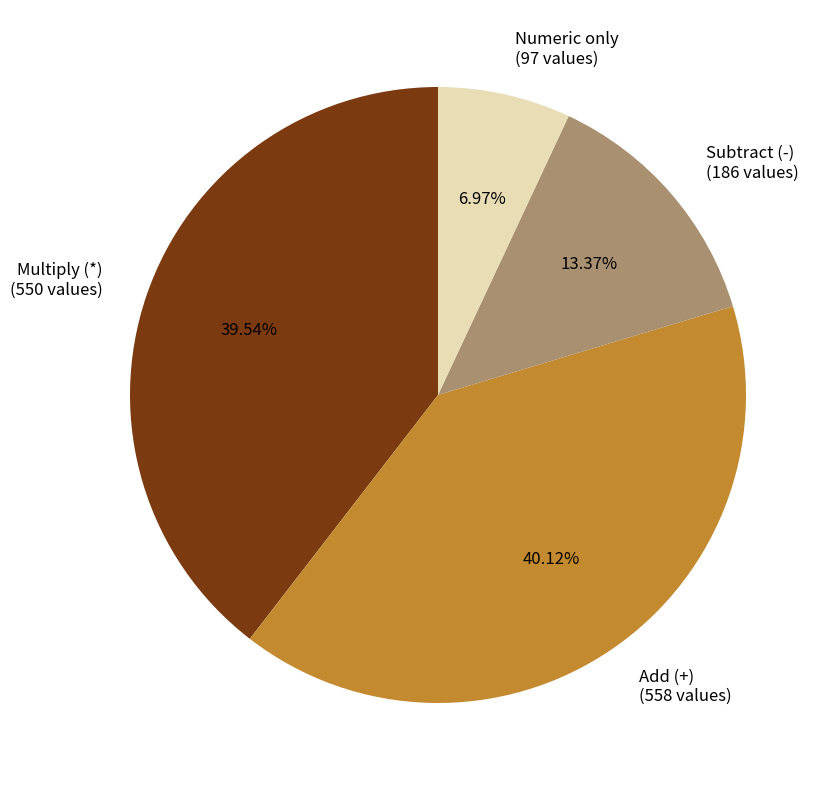

Which category has the biggest portion of the pie?

Add (+)